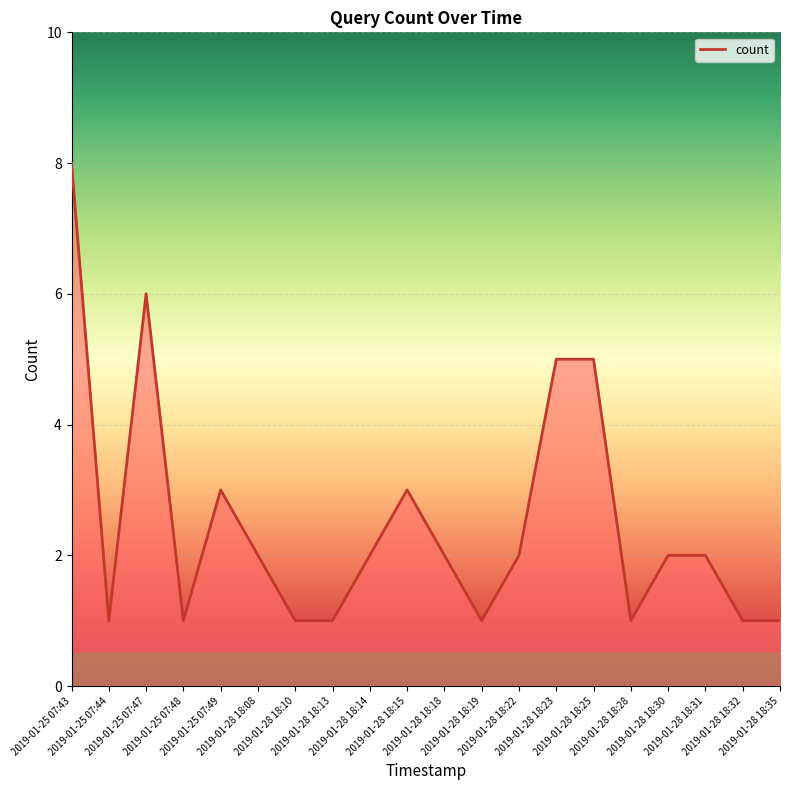

What is the difference between the maximum and minimum values?

7